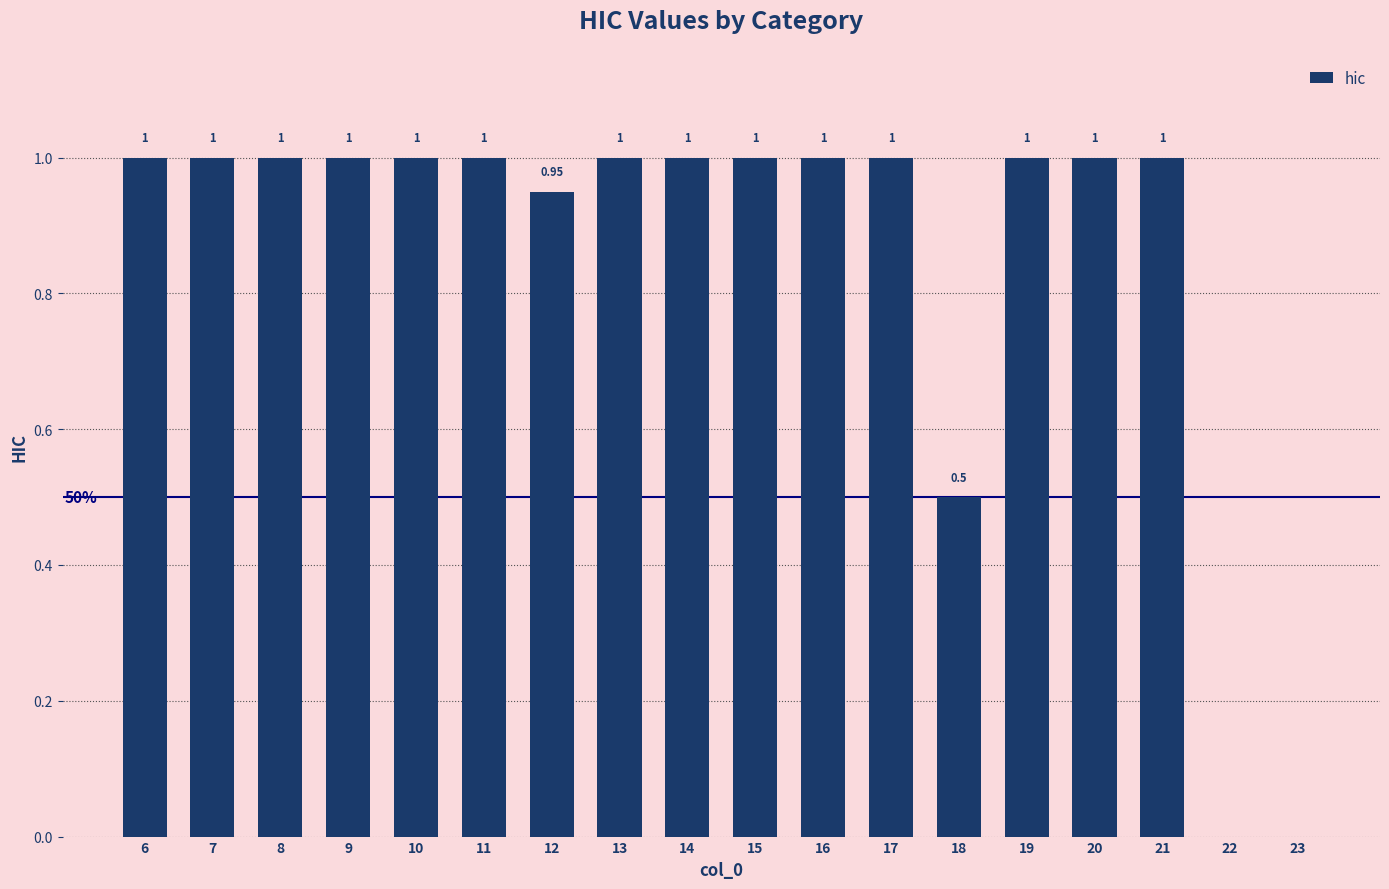

Between 17 and 12, which is larger?

17